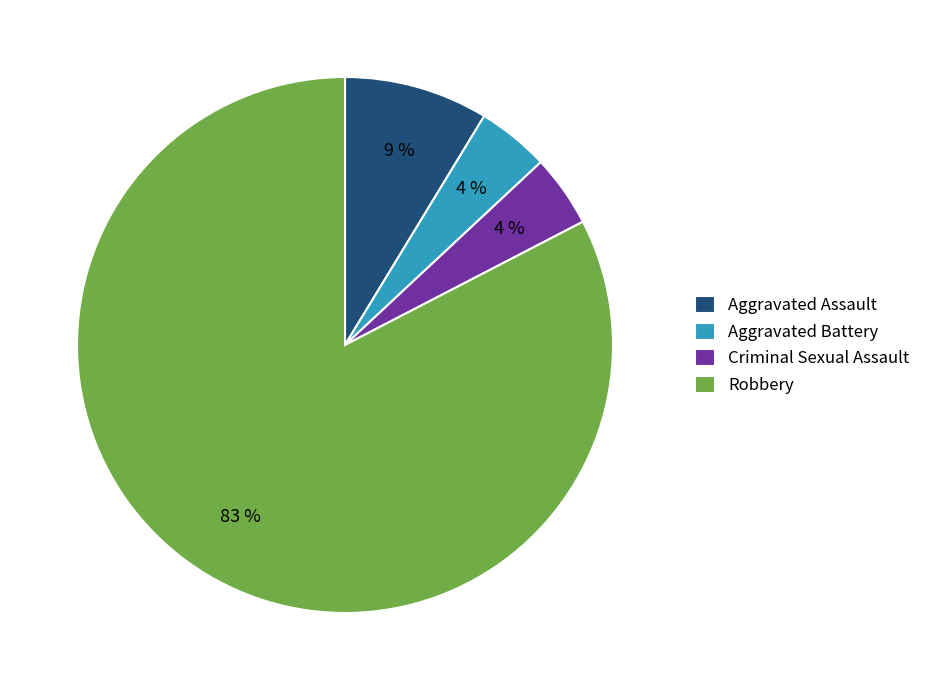

The Aggravated Assault slice represents 1% of the pie. True or false?

False